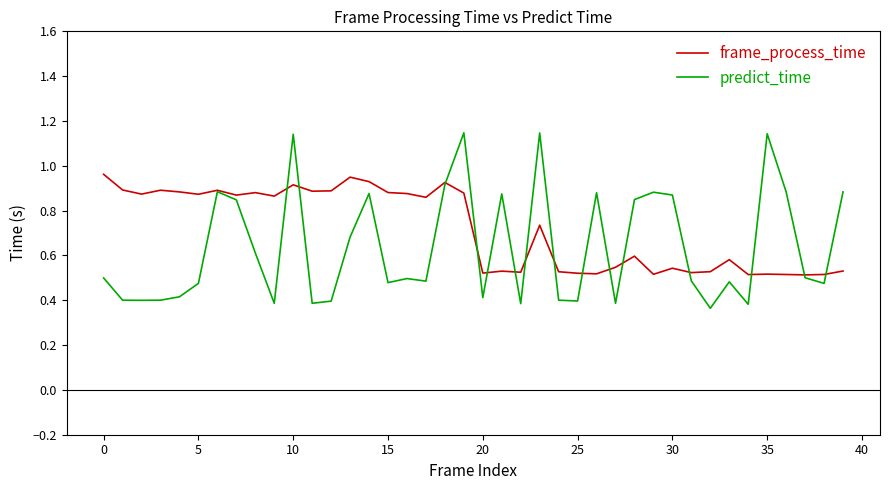

How many lines are shown in the chart?

2